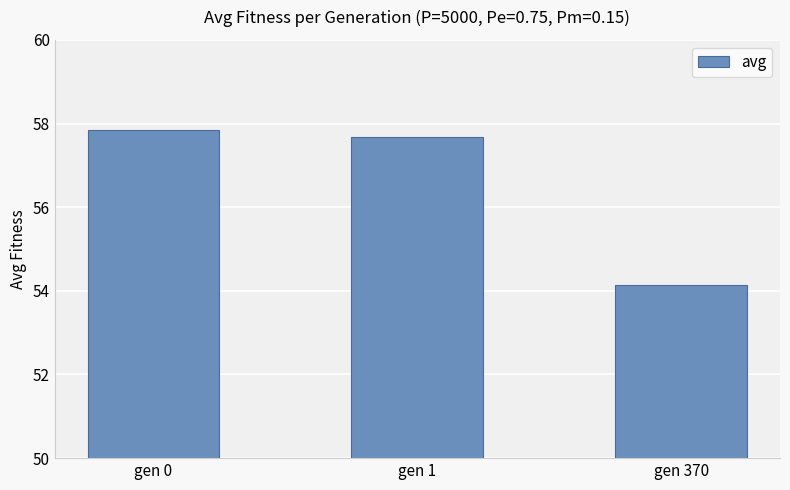

What is the difference between the maximum and minimum values?

3.7